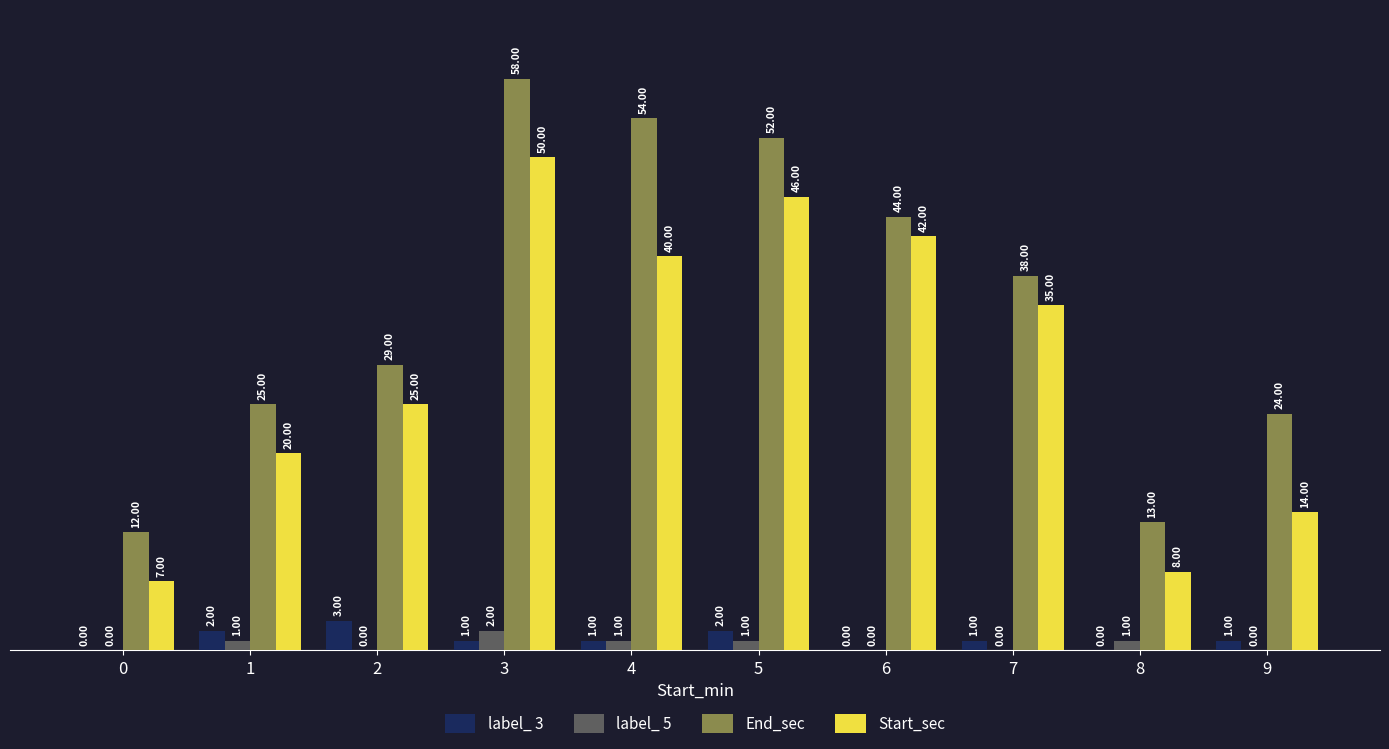

Reading left to right, transcribe all the data shown in this chart.

label_ 3: 0	2	3	1	1	2	0	1	0	1
label_ 5: 0	1	0	2	1	1	0	0	1	0
End_sec: 12	25	29	58	54	52	44	38	13	24
Start_sec: 7	20	25	50	40	46	42	35	8	14